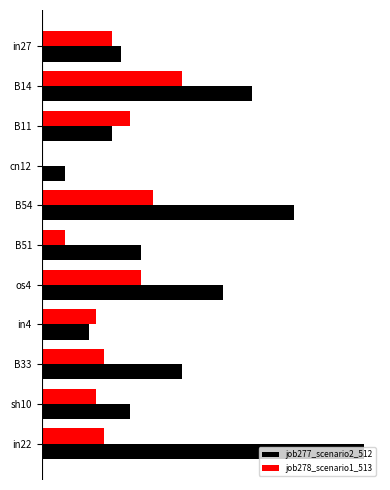

Which series has the largest range (max minus min)?

job277_scenario2_512